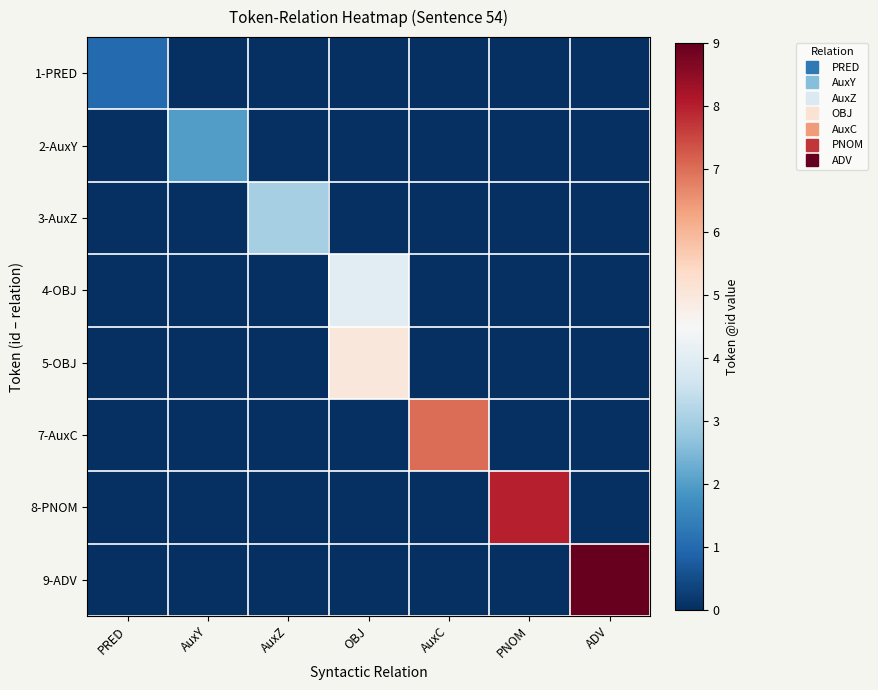

What is the greatest value displayed?

9